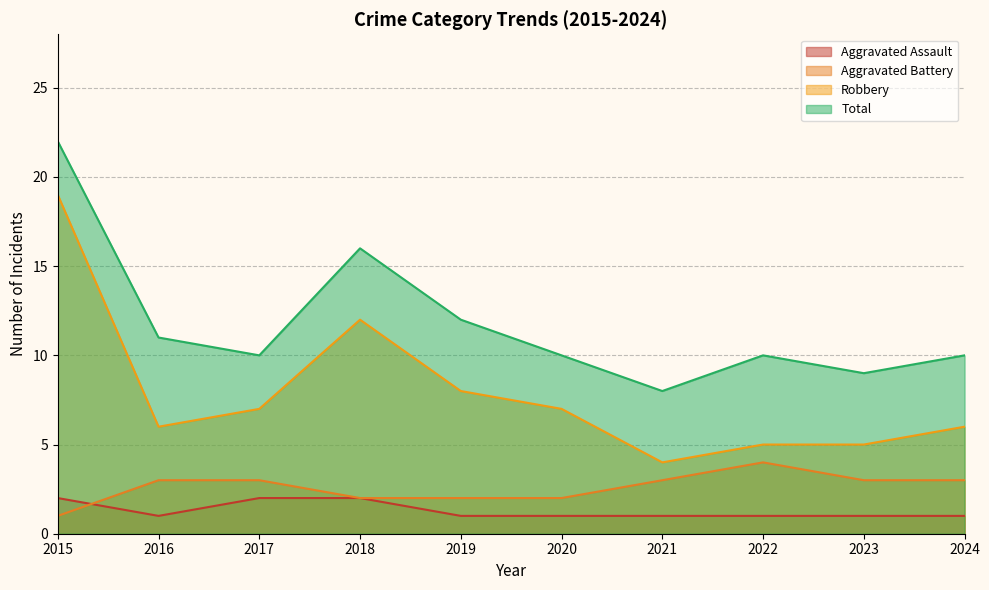

What is the difference between the highest and lowest values at 2019?

11